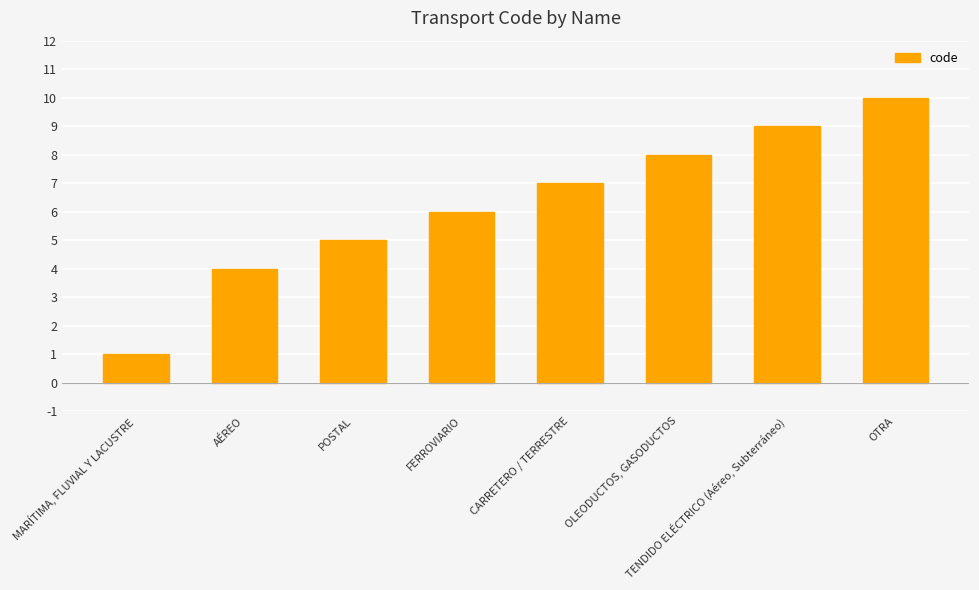

What is the difference between the values at AÉREO and TENDIDO ELÉCTRICO (Aéreo, Subterráneo)?

5